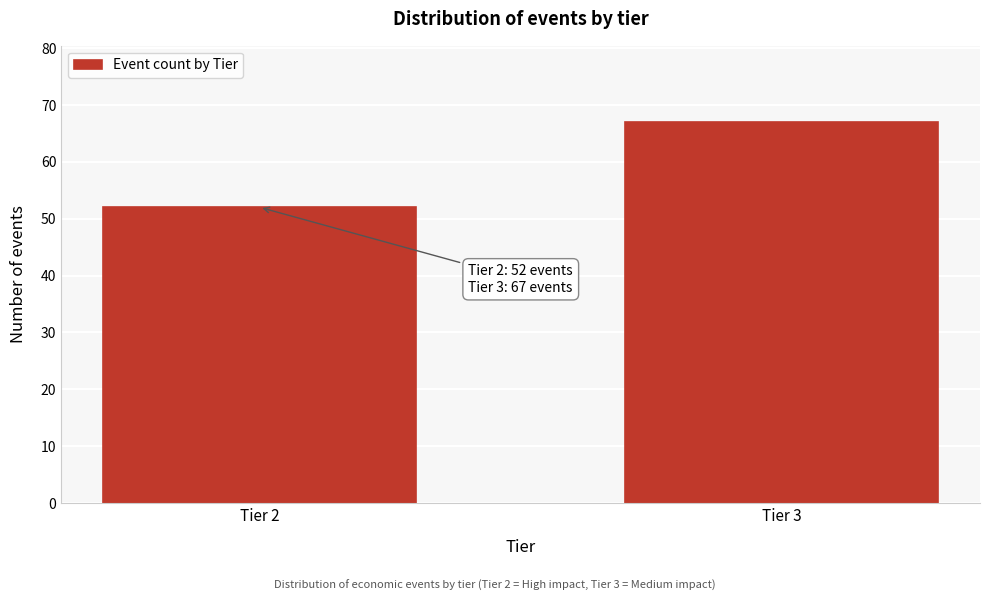

Reading right to left, transcribe all the data shown in this chart.

67	52